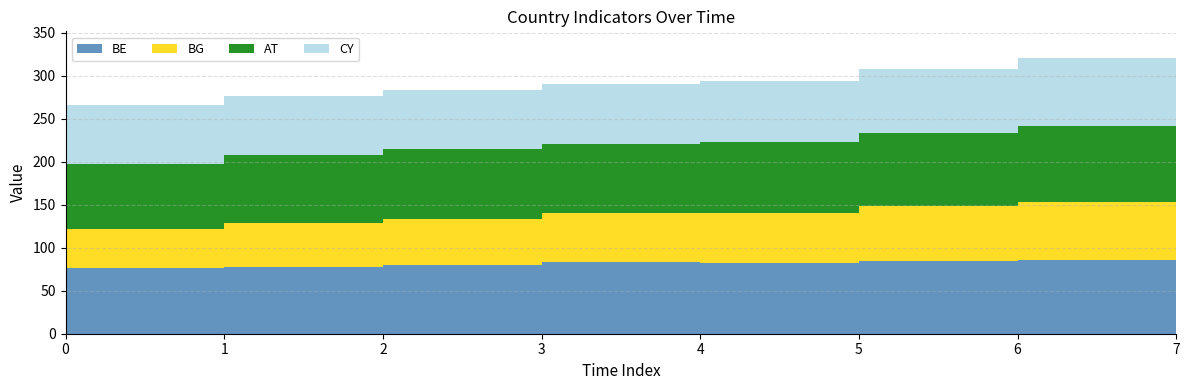

Reading left to right, list all the values displayed in this chart.

BE: 0=77	1=78	2=80	3=83	4=82	5=85	6=86	7=87
BG: 0=45	1=51	2=54	3=57	4=59	5=64	6=67	7=72
AT: 0=75	1=79	2=81	3=81	4=82	5=85	6=89	7=90
CY: 0=69	1=69	2=69	3=69	4=71	5=74	6=79	7=86